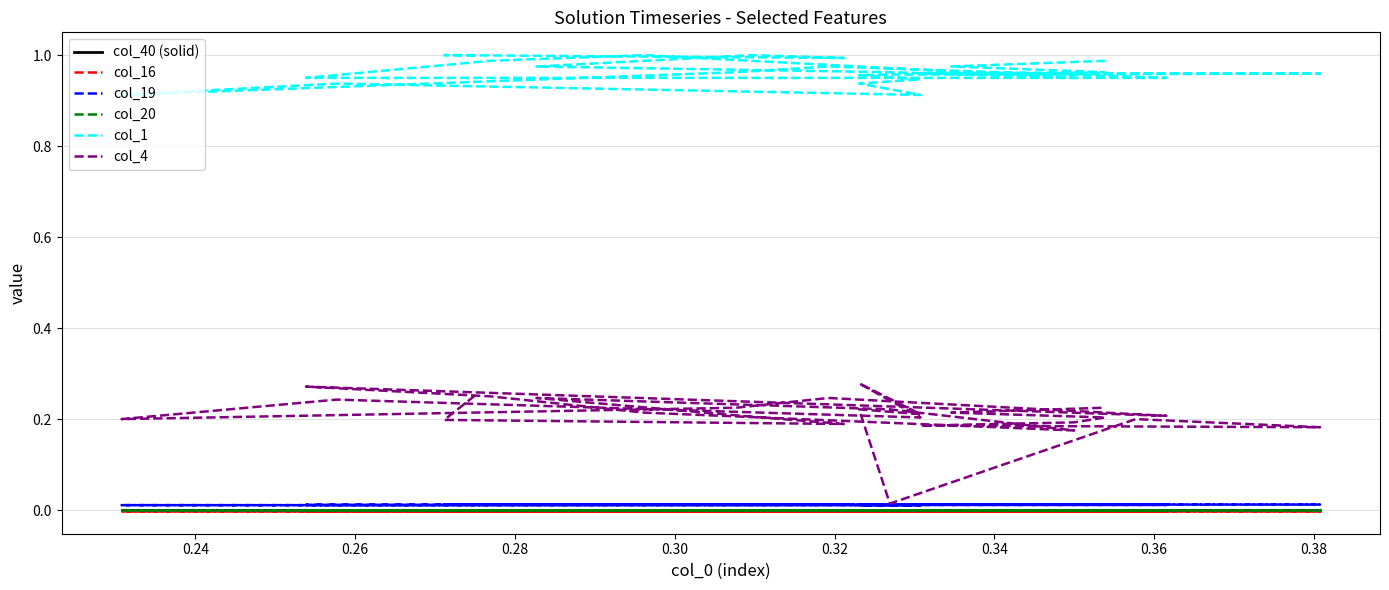

True or false: col_4 and col_20 intersect in this chart.

False